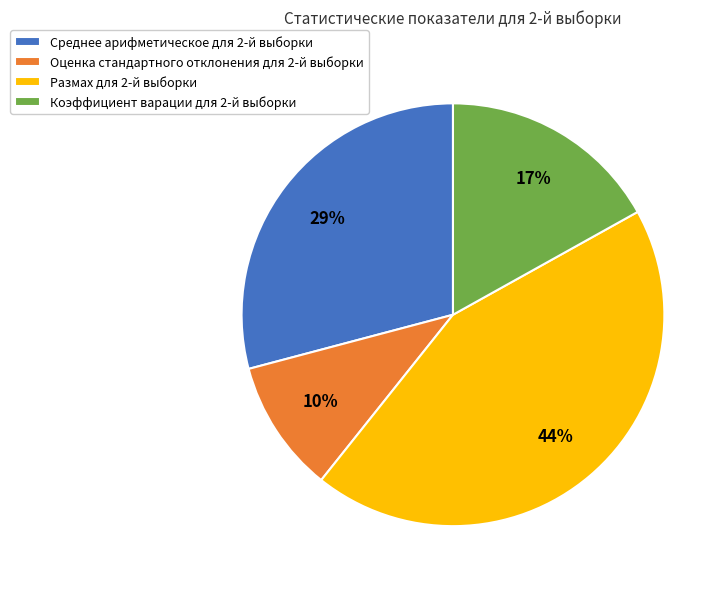

Rank the categories by value from highest to lowest.

Размах для 2-й выборки, Среднее арифметическое для 2-й выборки, Коэффициент варации для 2-й выборки, Оценка стандартного отклонения для 2-й выборки